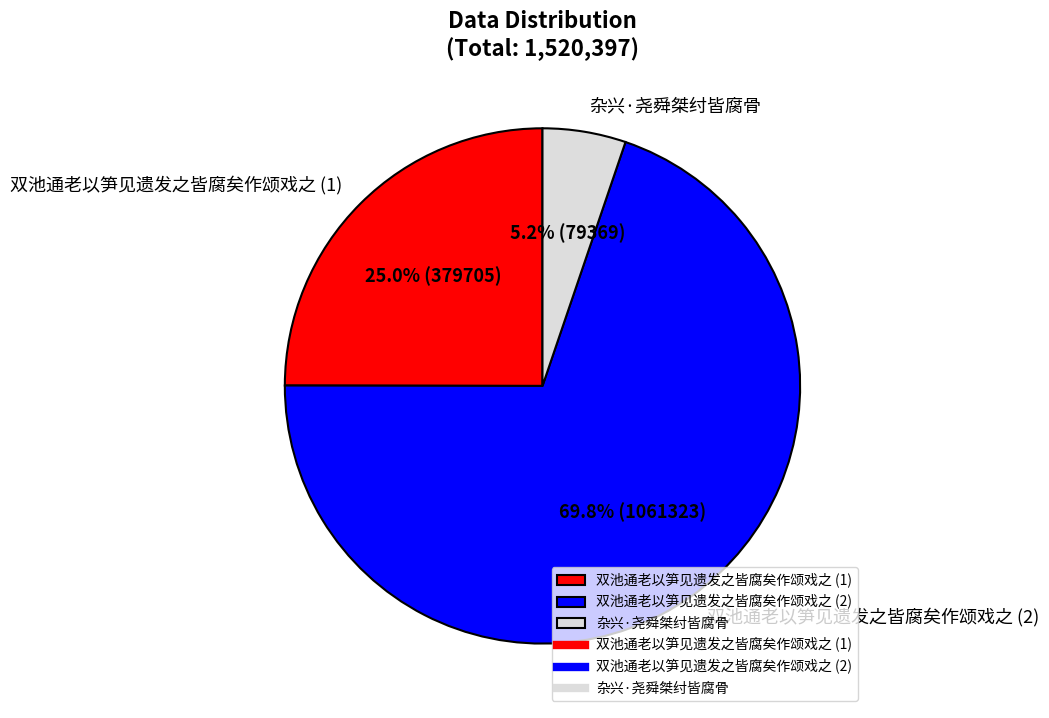

What is the smallest slice in the pie chart?

杂兴·尧舜桀纣皆腐骨